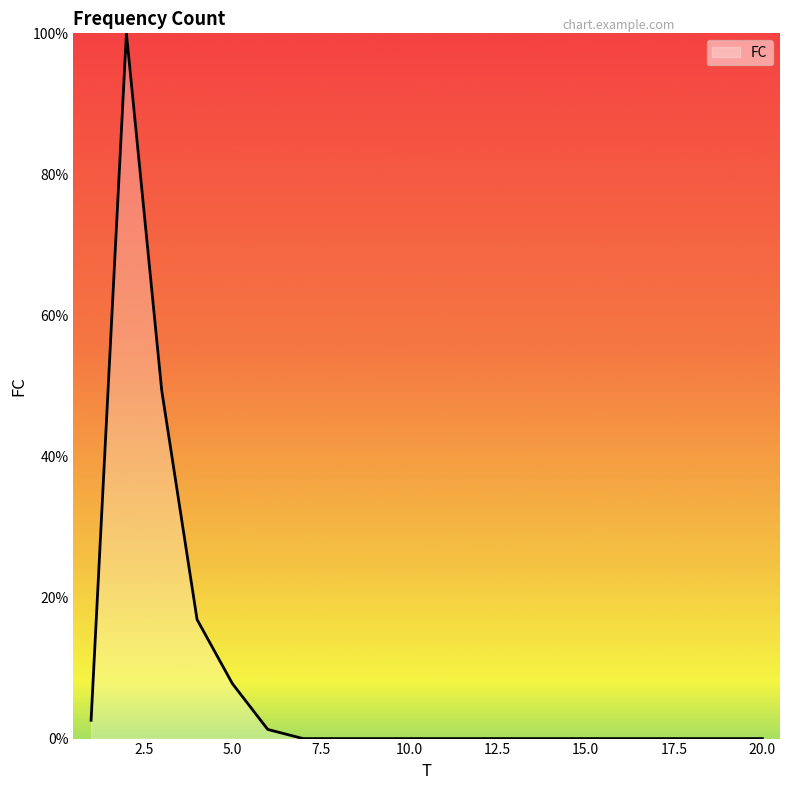

What is the greatest value displayed?

100.0